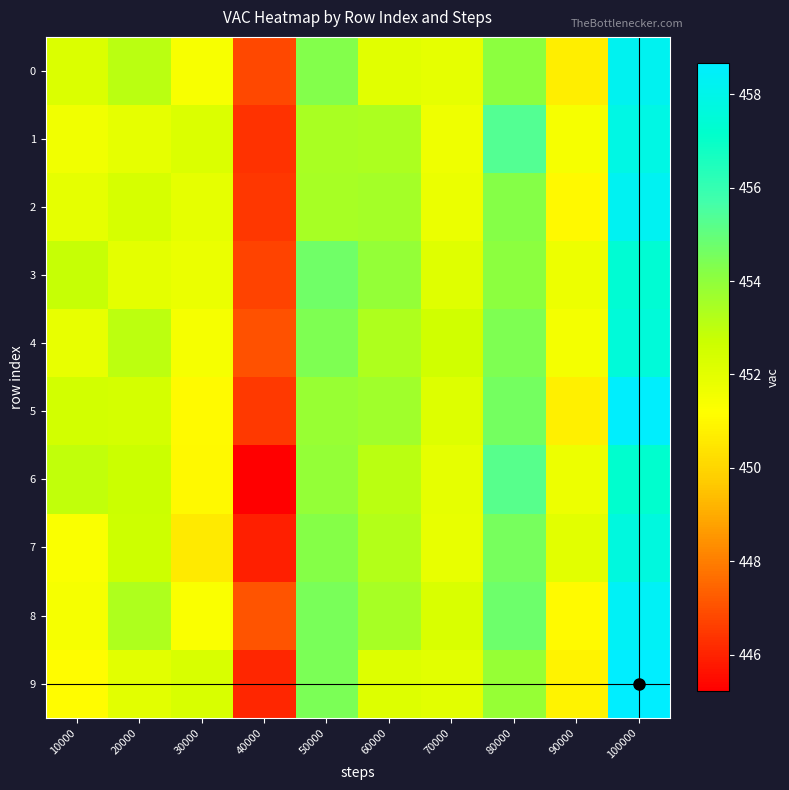

Reading left to right, what are all the values shown in this chart?

row_0: 10000=452.2	20000=453.1	30000=451.4	40000=446.8	50000=454.3	60000=452.1	70000=451.9	80000=454.1	90000=450.7	100000=458.2
row_1: 10000=451.6	20000=451.9	30000=452.2	40000=446.4	50000=453.4	60000=453.4	70000=451.7	80000=455.3	90000=451.4	100000=457.9
row_2: 10000=451.9	20000=452.4	30000=451.9	40000=446.5	50000=453.5	60000=453.5	70000=451.7	80000=454.2	90000=451.0	100000=458.3
row_3: 10000=452.8	20000=452.0	30000=451.8	40000=446.7	50000=454.7	60000=453.9	70000=452.1	80000=454.1	90000=451.7	100000=457.4
row_4: 10000=451.9	20000=453.0	30000=451.5	40000=447.0	50000=454.4	60000=453.4	70000=452.5	80000=454.4	90000=451.5	100000=457.5
row_5: 10000=452.5	20000=452.4	30000=451.1	40000=446.5	50000=453.8	60000=453.7	70000=452.2	80000=454.6	90000=450.7	100000=458.6
row_6: 10000=452.9	20000=452.7	30000=451.0	40000=445.2	50000=453.9	60000=453.1	70000=451.9	80000=455.2	90000=451.7	100000=457.2
row_7: 10000=451.3	20000=452.6	30000=450.6	40000=445.9	50000=454.2	60000=453.2	70000=451.9	80000=454.5	90000=452.0	100000=457.7
row_8: 10000=451.4	20000=453.3	30000=451.3	40000=447.1	50000=454.5	60000=453.5	70000=452.3	80000=454.8	90000=451.1	100000=458.4
row_9: 10000=451.1	20000=452.0	30000=452.4	40000=446.1	50000=454.5	60000=452.2	70000=452.0	80000=453.8	90000=450.8	100000=458.7